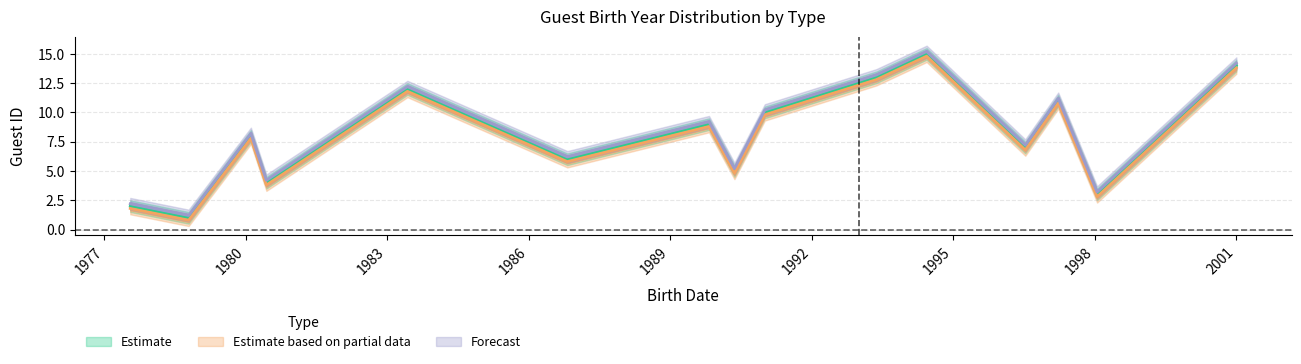

At which label does Estimate based on partial data reach its minimum?

1978-10-17